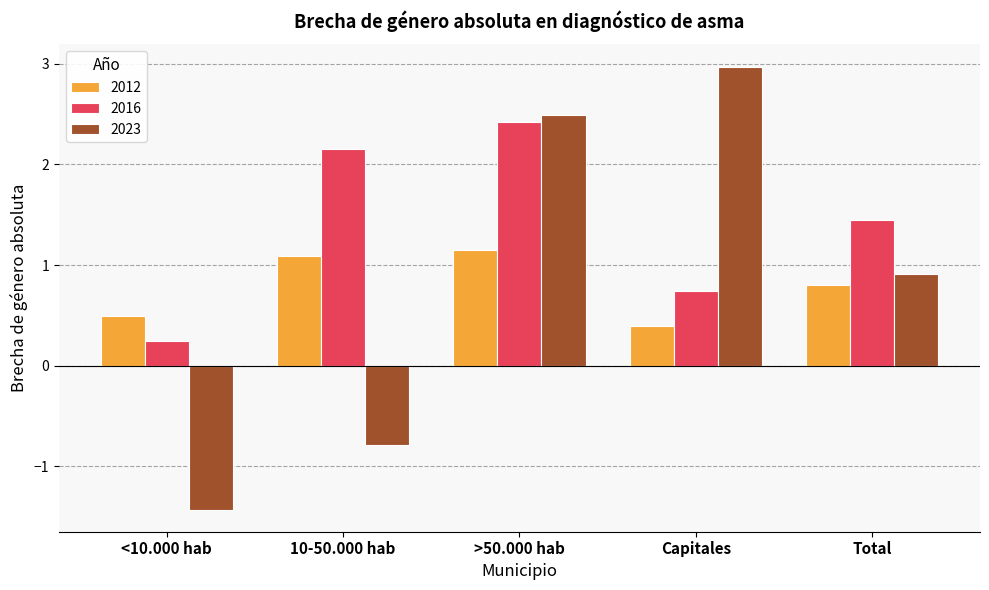

True or false: 2023 has a value of 0.5 at >50.000 hab.

False